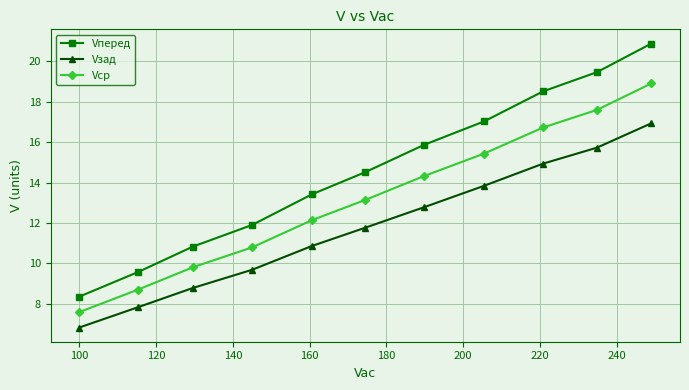

What is the highest value of the Vср series?

18.9